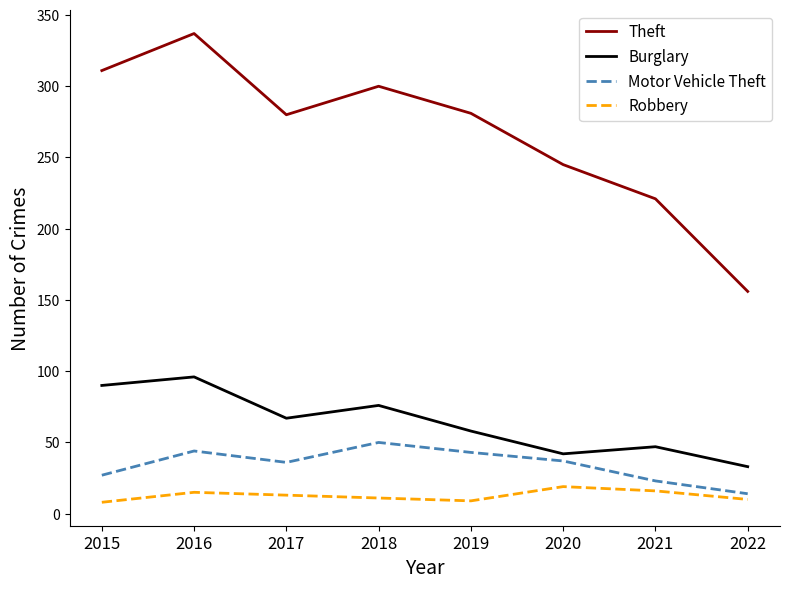

List the labels in order of Burglary value, smallest first.

2022, 2020, 2021, 2019, 2017, 2018, 2015, 2016